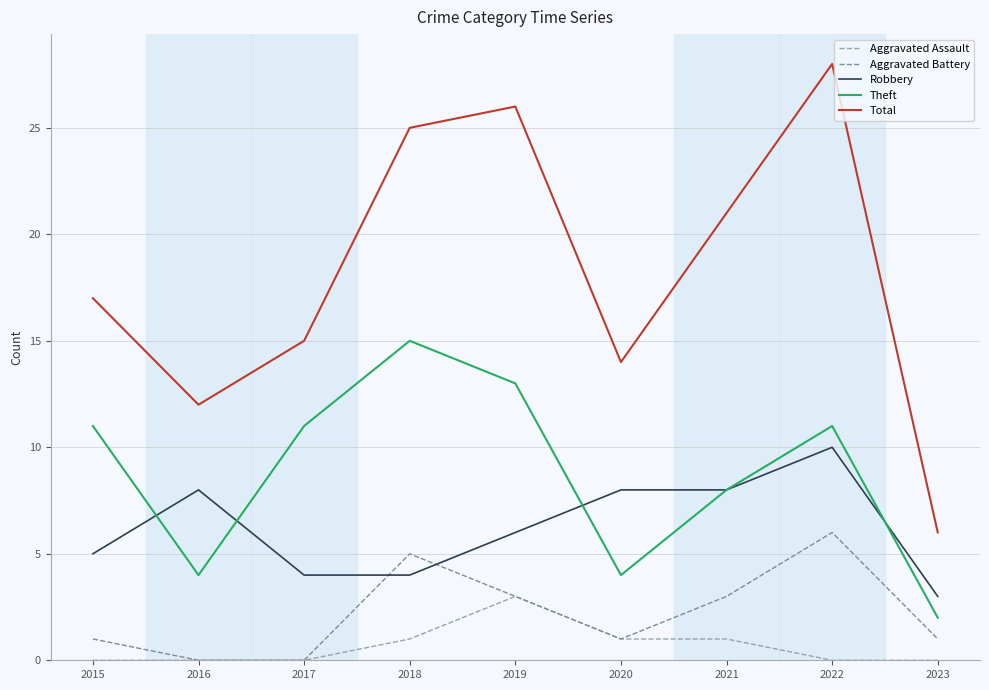

What is the difference between the second highest and second lowest values in the Robbery series?

4